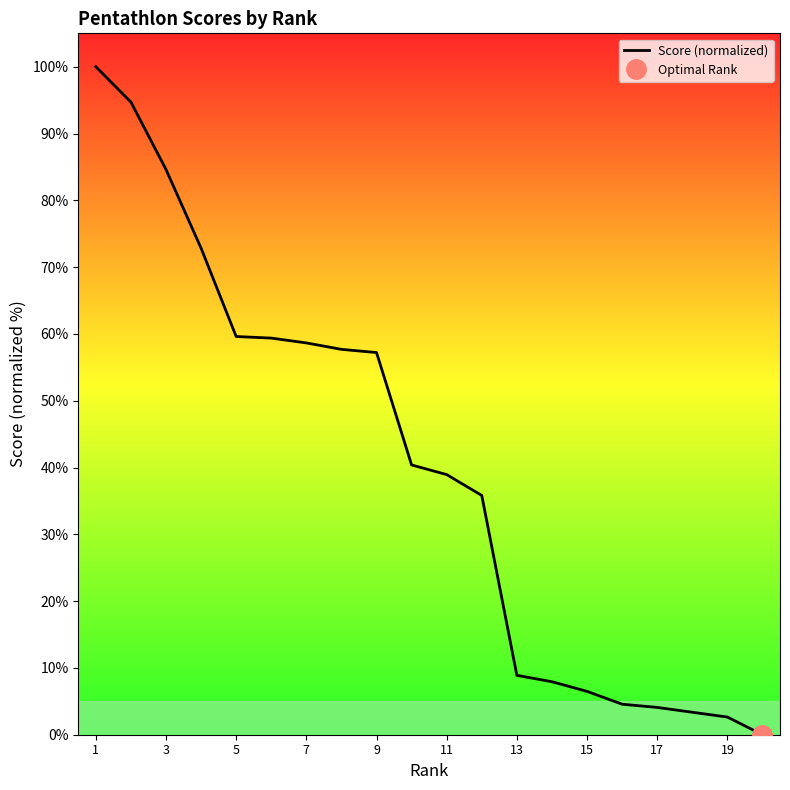

Reading left to right, extract all data points from this chart.

100.0	94.7	84.6	72.8	59.6	59.4	58.7	57.7	57.2	40.4	38.9	35.8	8.9	7.9	6.5	4.6	4.1	3.4	2.6	0.0